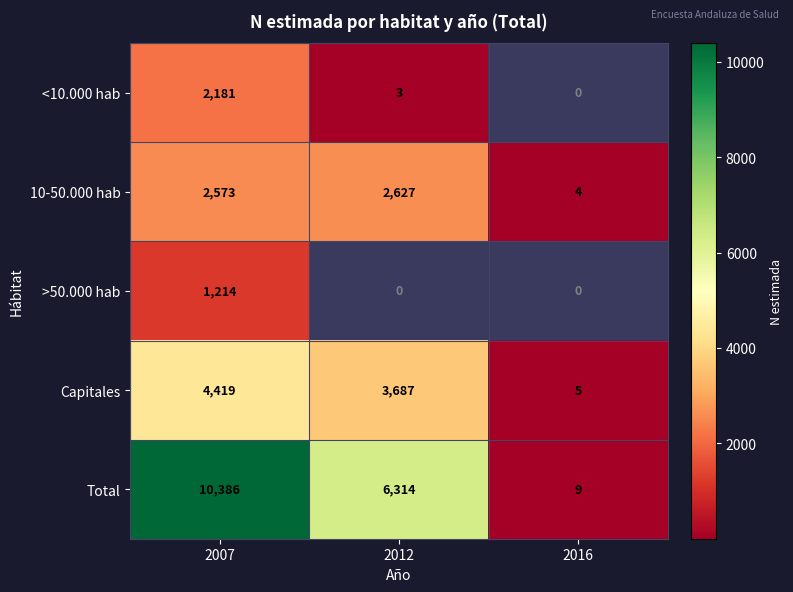

The value of 10-50.000 hab at 2016 is 6. True or false?

False